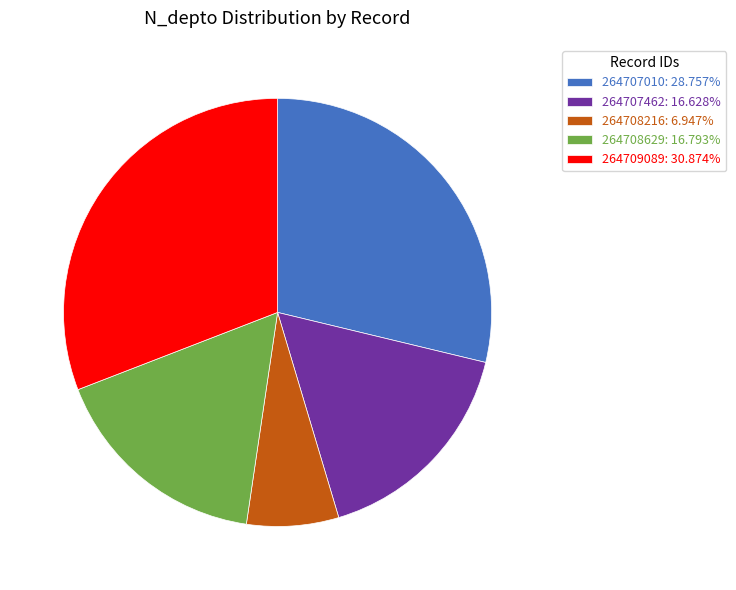

Is there any slice that represents more than half of the pie?

No